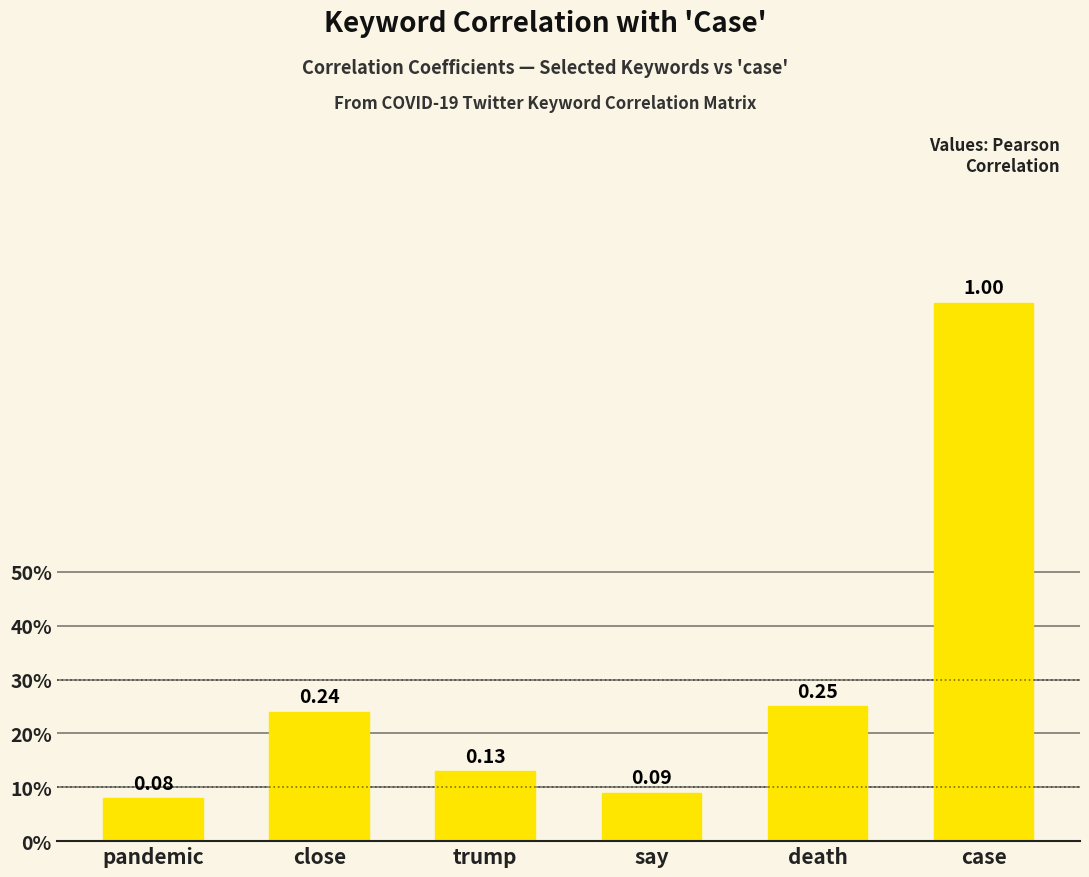

Are the bars grouped side by side (vs. stacked)?

No